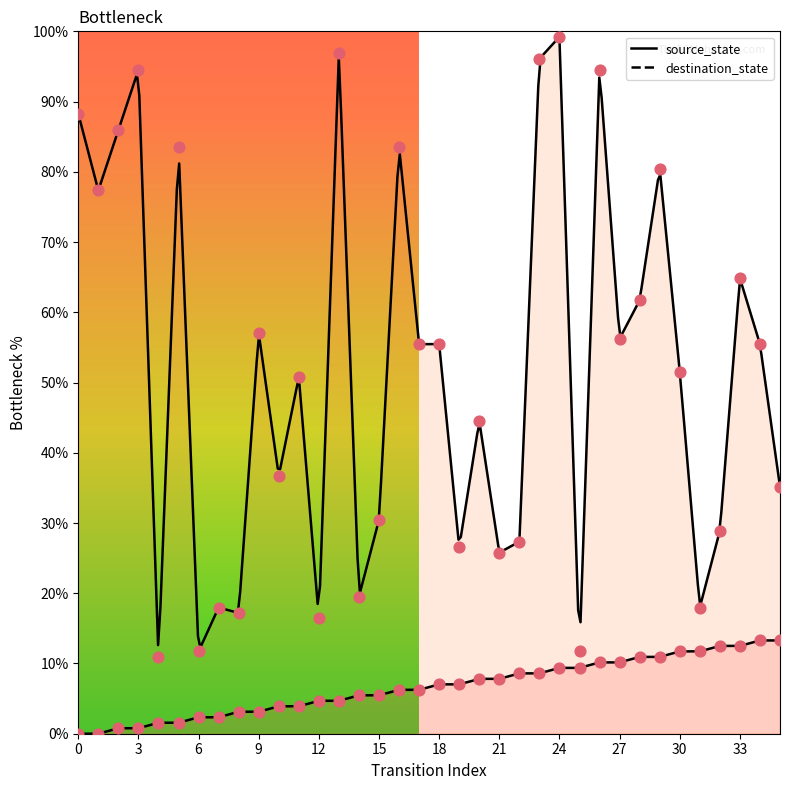

What are all the series names shown in the legend?

source_state, destination_state